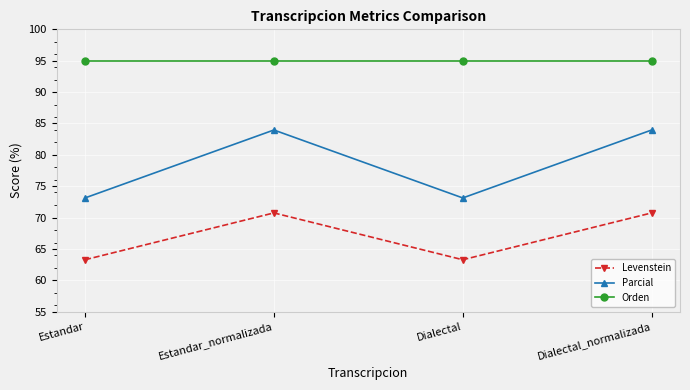

Reading left to right, transcribe all the data shown in this chart.

Levenstein: 63.3	70.7	63.3	70.7
Parcial: 73.1	84.0	73.1	84.0
Orden: 94.9	94.9	94.9	94.9